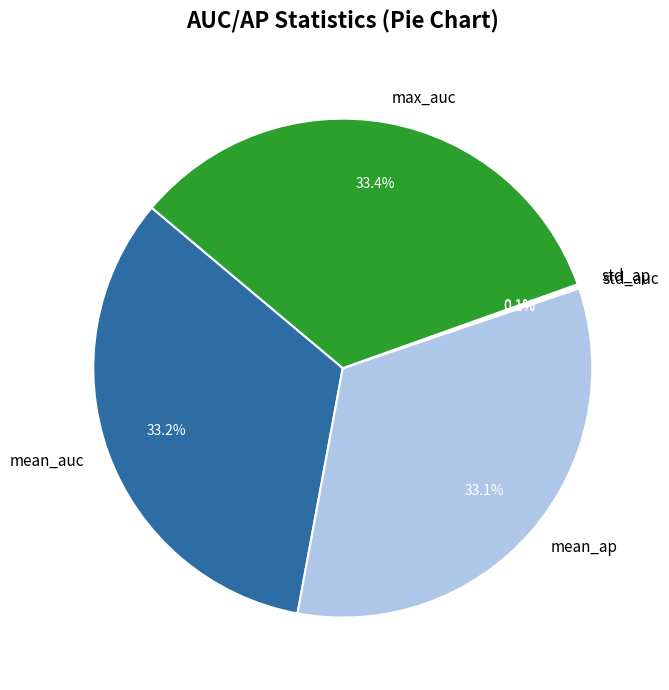

What portion of the pie excludes mean_auc?

66.8%